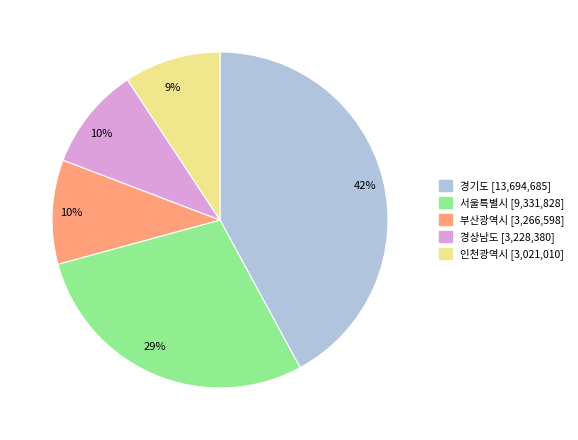

How many segments does this pie chart have?

5